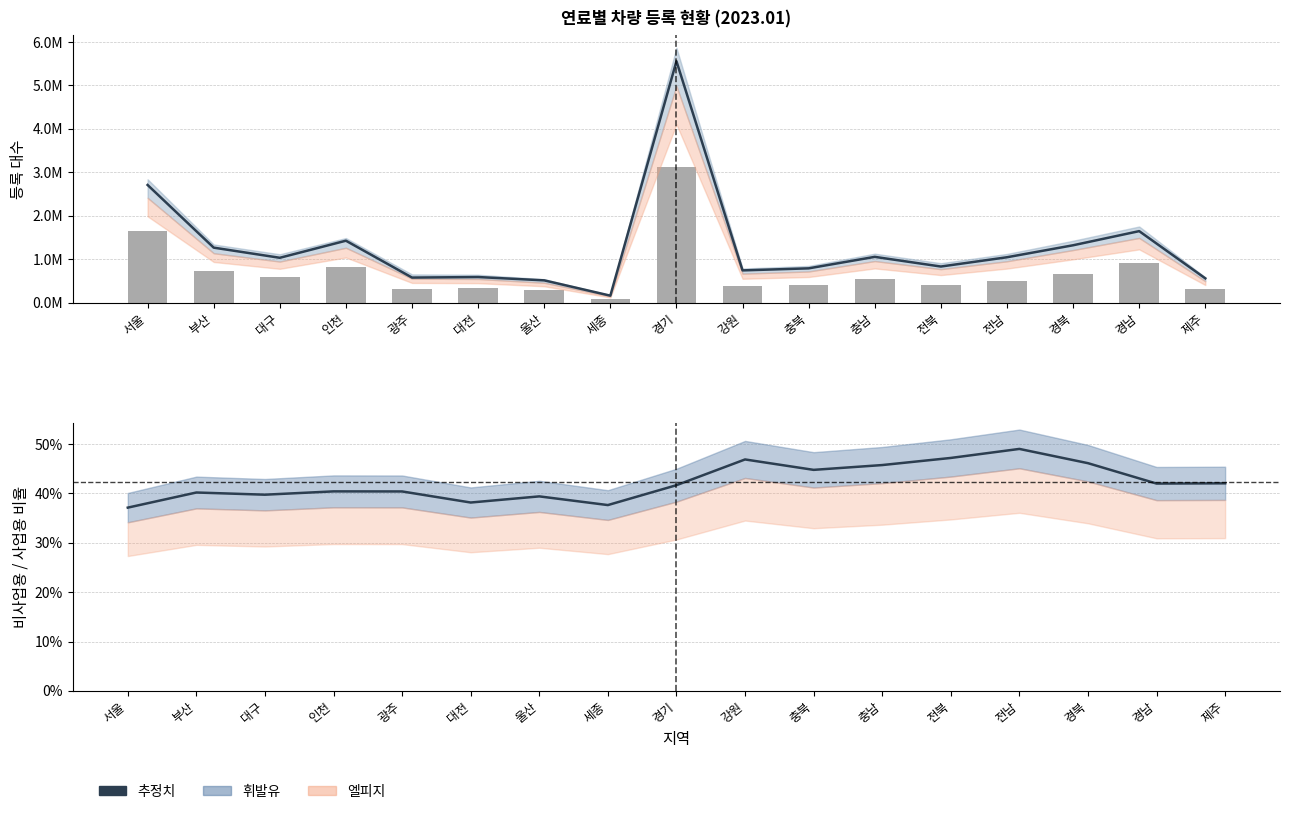

At which label is 추정치 closest to 2?

경남